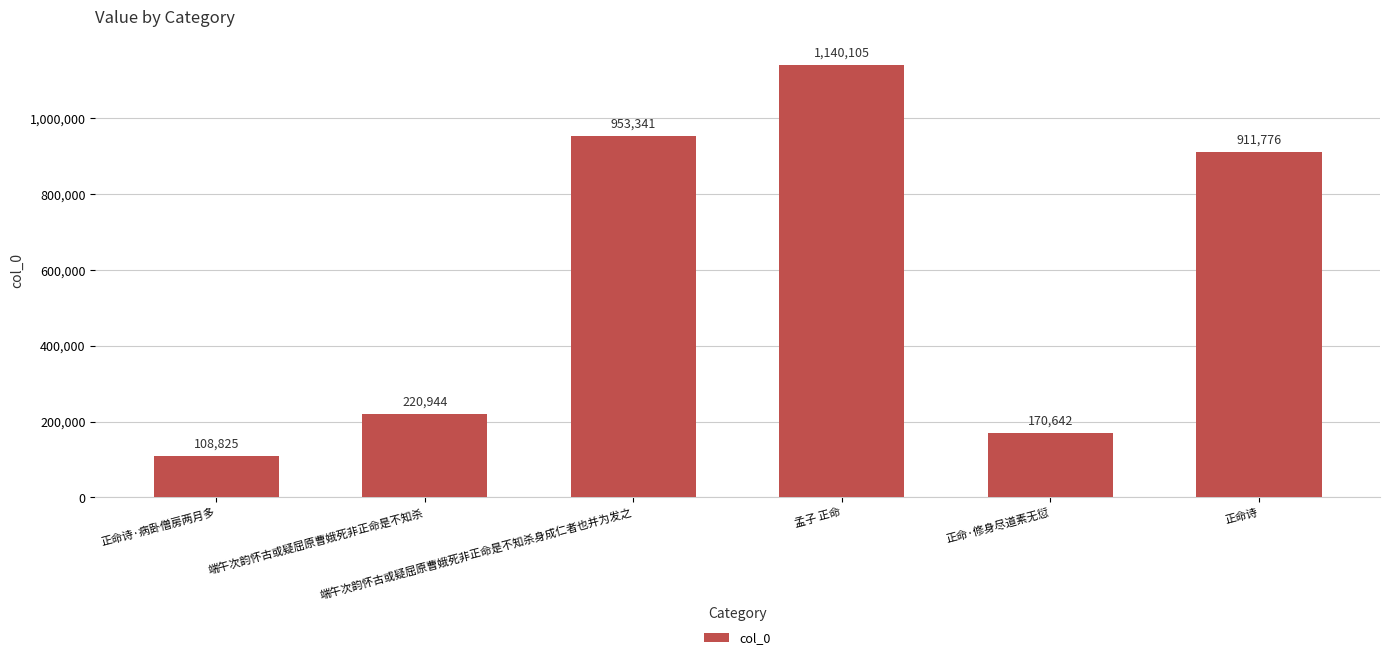

Where is the data nearest to the value 624465?

正命诗